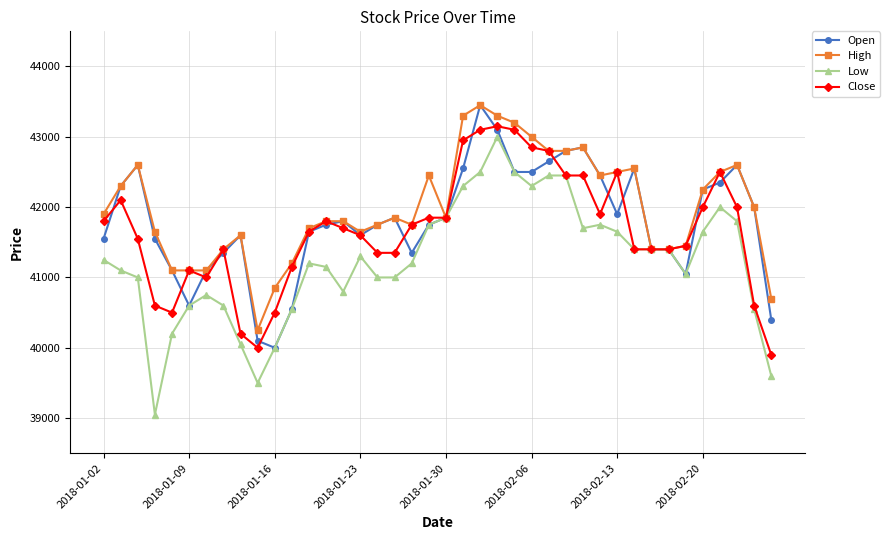

Reading left to right, extract all data points from this chart.

Open: 41550	42300	42600	41550	41100	40600	41100	41350	41600	40100	40000	40550	41650	41750	41800	41600	41750	41850	41350	41750	41850	42550	43450	43100	42500	42500	42650	42800	42850	42450	41900	42550	41400	41400	41050	42250	42350	42600	42000	40400
High: 41900	42300	42600	41650	41100	41100	41100	41400	41600	40250	40850	41200	41700	41800	41800	41650	41750	41850	41750	42450	41850	43300	43450	43300	43200	43000	42800	42800	42850	42450	42500	42550	41400	41400	41450	42250	42500	42600	42000	40700
Low: 41250	41100	41000	39050	40200	40600	40750	40600	40050	39500	40000	40550	41200	41150	40800	41300	41000	41000	41200	41750	41850	42300	42500	43000	42500	42300	42450	42450	41700	41750	41650	41400	41400	41400	41050	41650	42000	41800	40550	39600
Close: 41800	42100	41550	40600	40500	41100	41000	41400	40200	40000	40500	41150	41650	41800	41700	41600	41350	41350	41750	41850	41850	42950	43100	43150	43100	42850	42800	42450	42450	41900	42500	41400	41400	41400	41450	42000	42500	42000	40600	39900